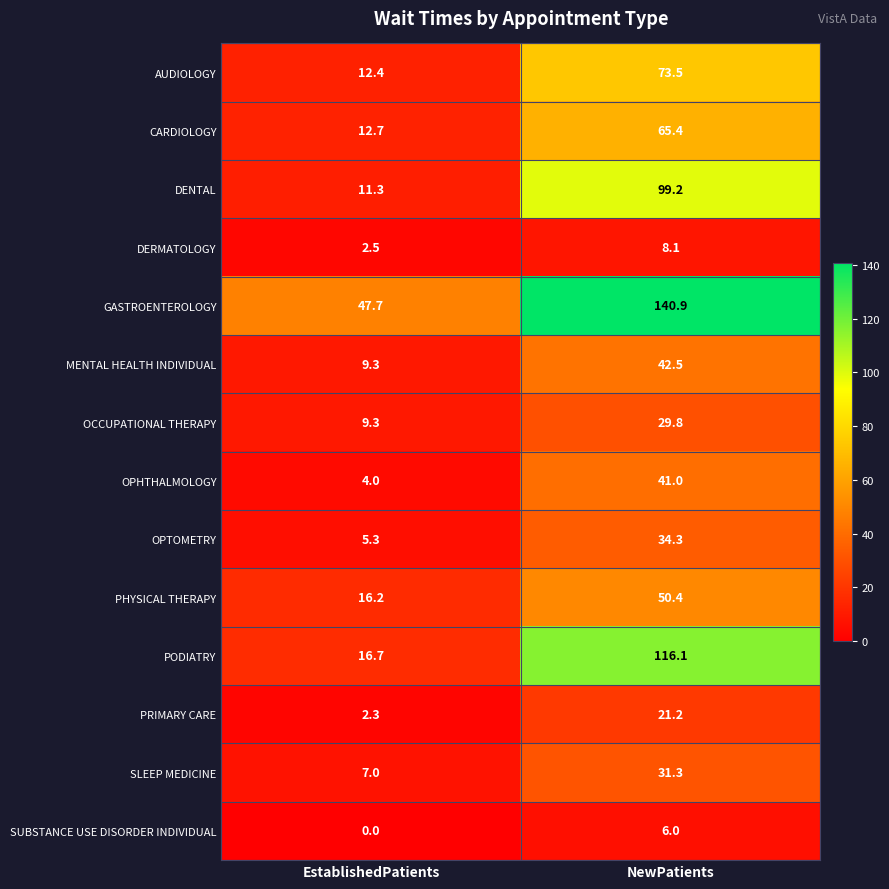

At which category is the sum across all series the highest?

NewPatients